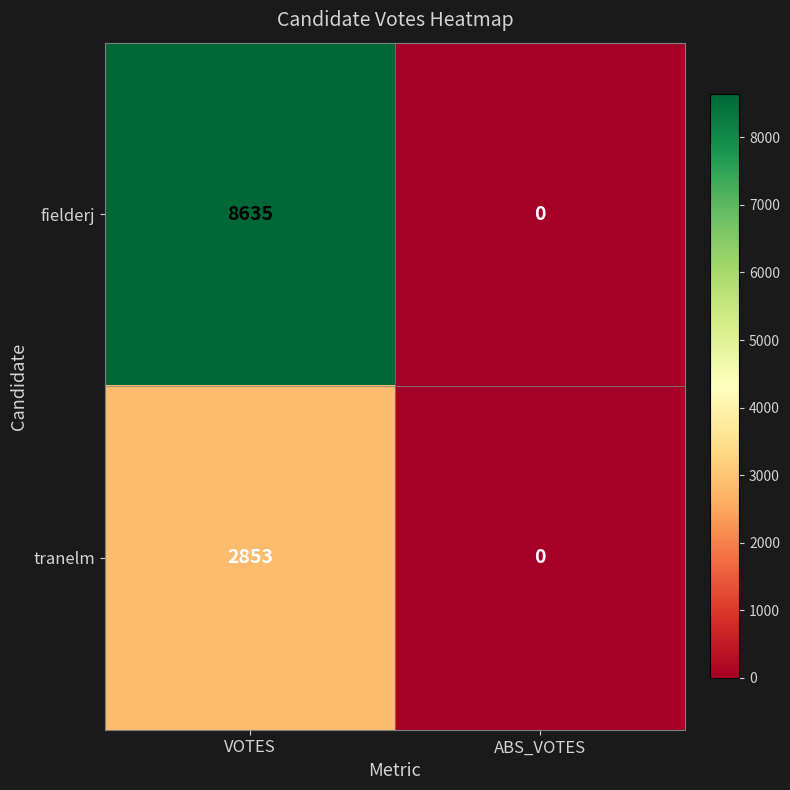

What is the sum of the tranelm values at VOTES and ABS_VOTES?

2853